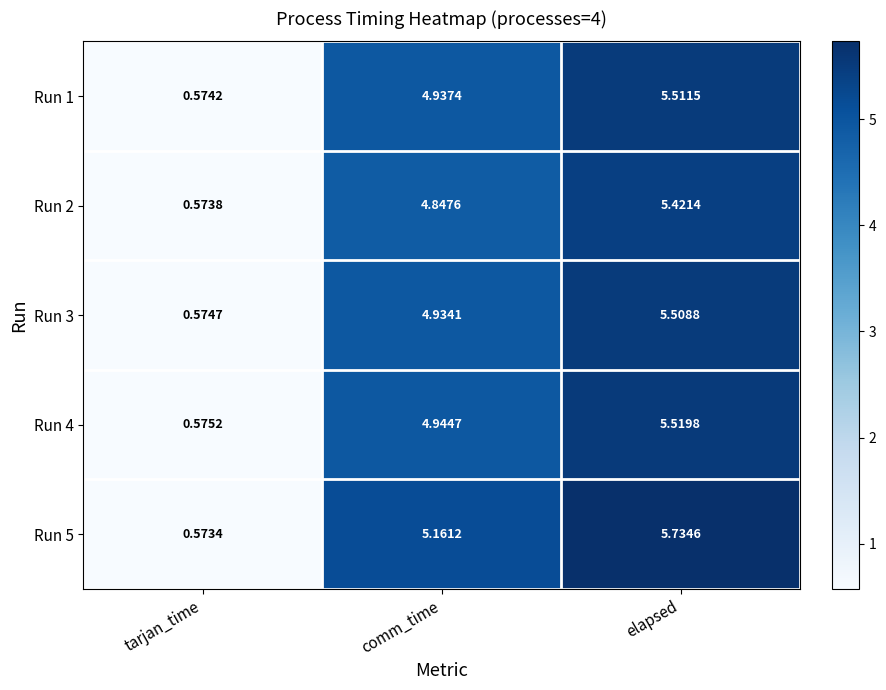

Which series has the largest range (max minus min)?

Run 5